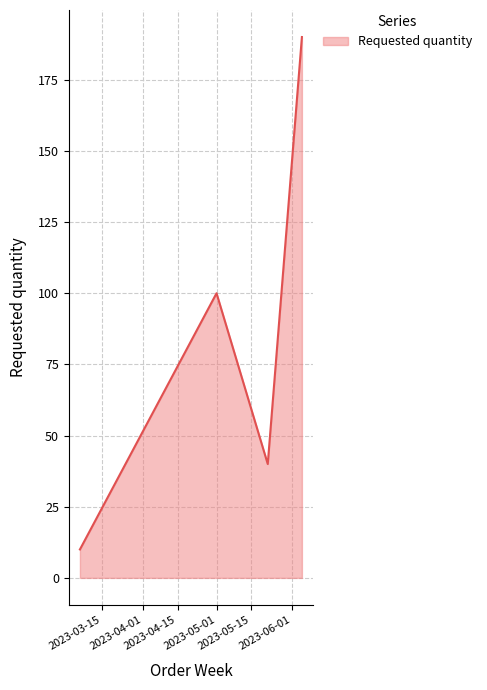

How many interior local peaks (higher than both neighbors) does the data have?

1